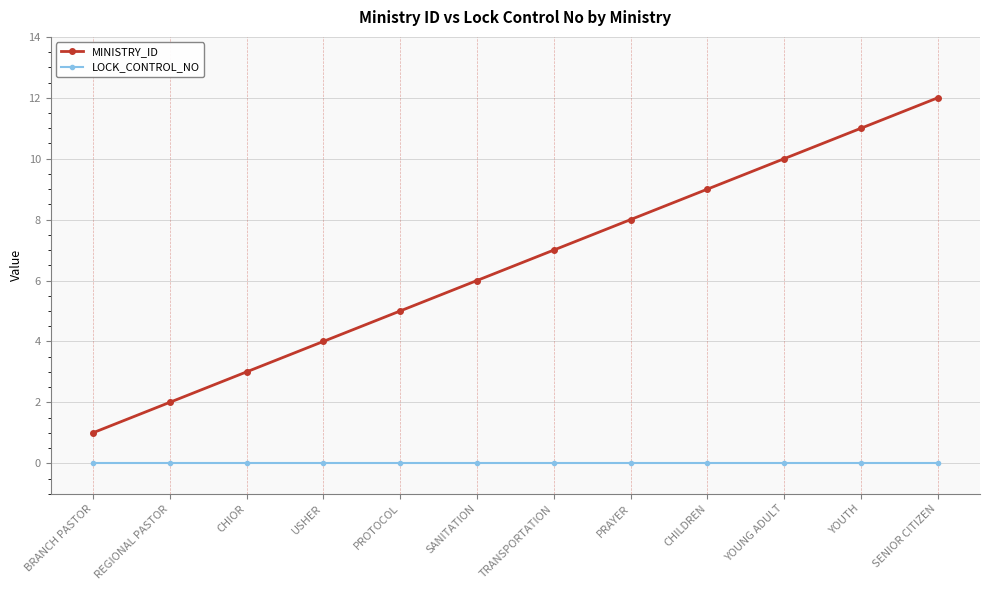

Reading left to right, what are all the values shown in this chart?

MINISTRY_ID: 1	2	3	4	5	6	7	8	9	10	11	12
LOCK_CONTROL_NO: 0	0	0	0	0	0	0	0	0	0	0	0